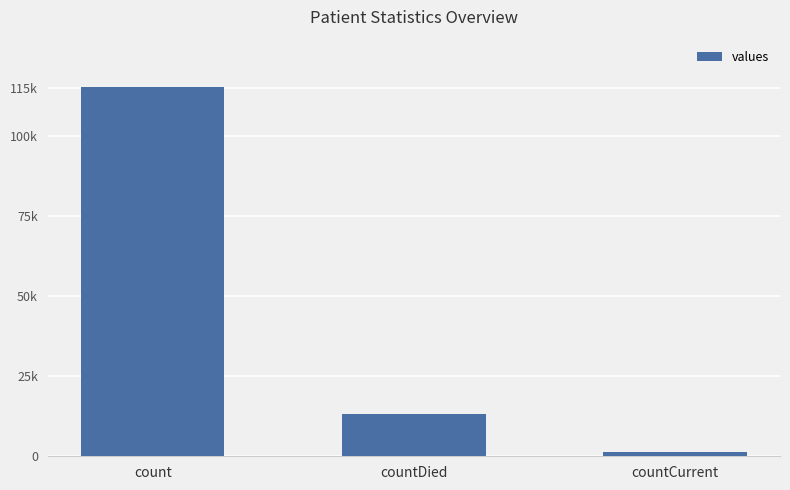

At which label is the value closest to 58381?

countDied